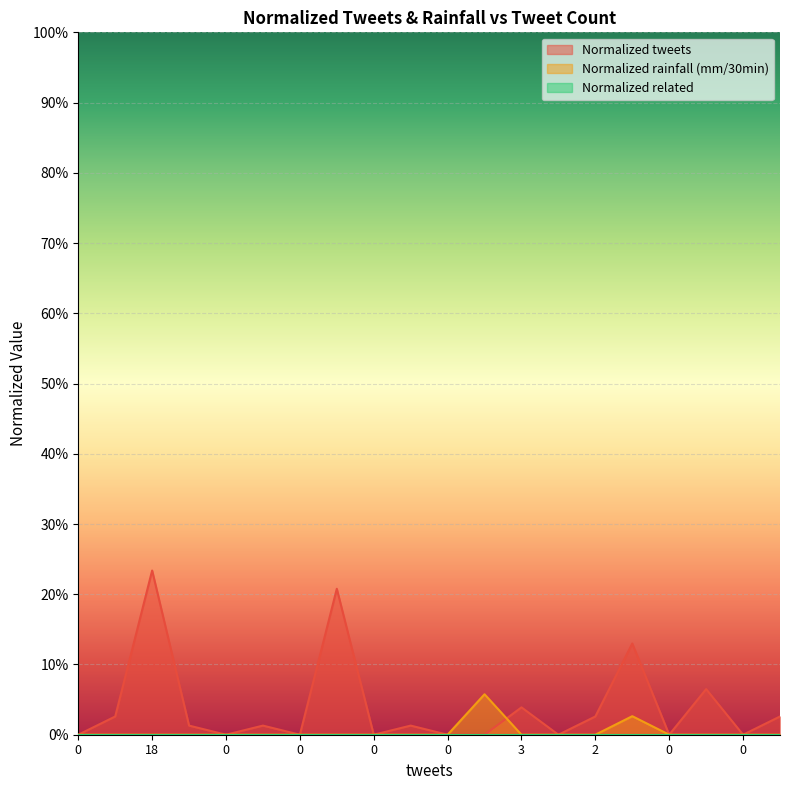

Is it true that Normalized tweets equals 0.0 at 1?

True